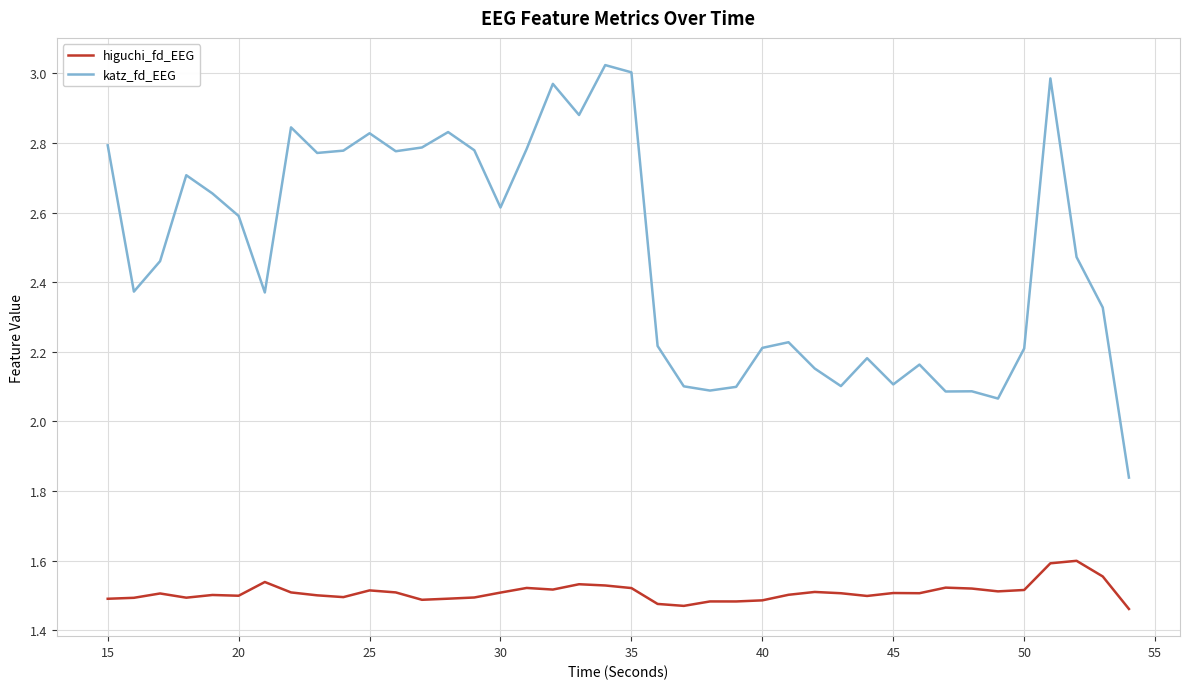

In katz_fd_EEG, how many points are higher than both neighbors (excluding endpoints)?

11